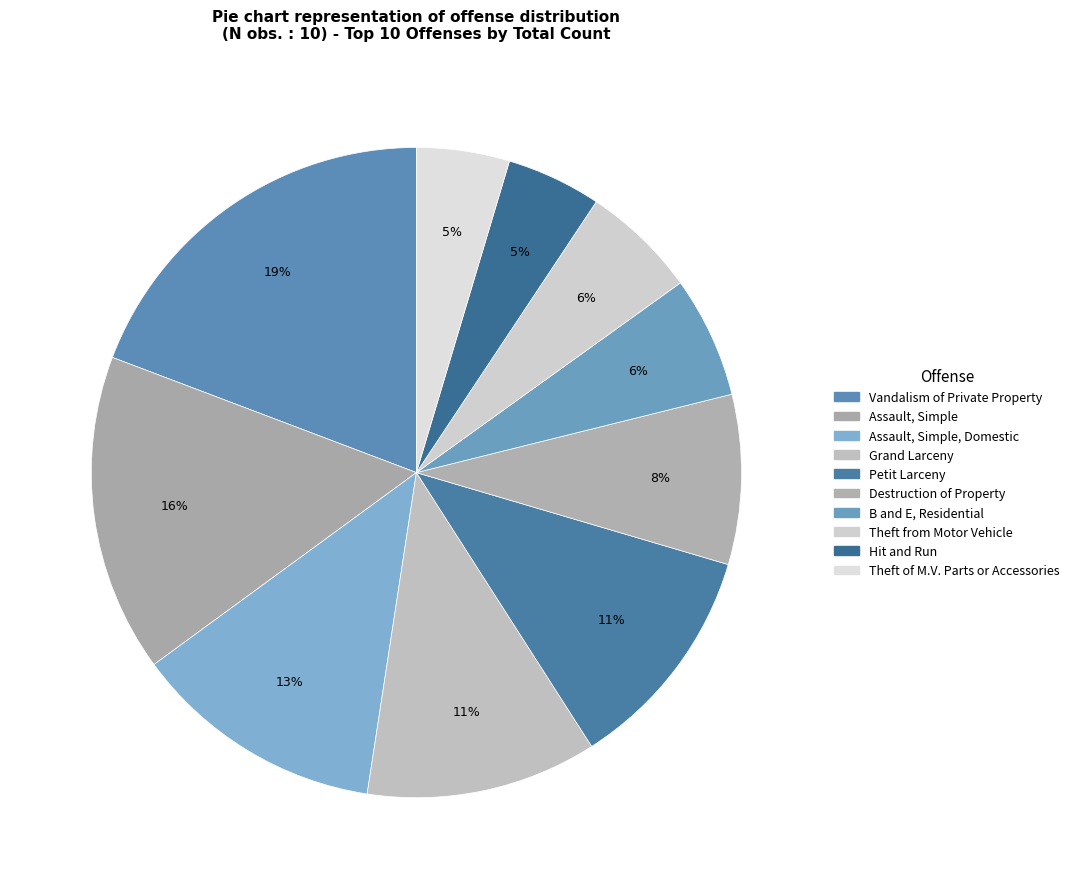

Which category has the biggest portion of the pie?

Vandalism of Private Property